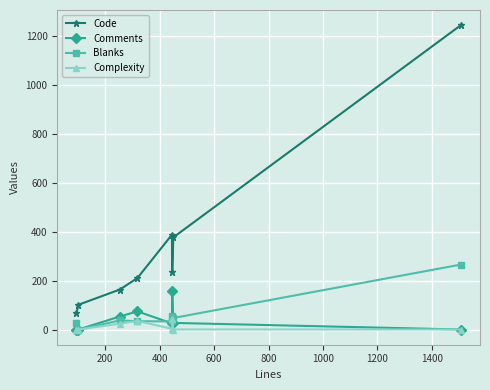

In Code, how many points are lower than both neighbors (excluding endpoints)?

1